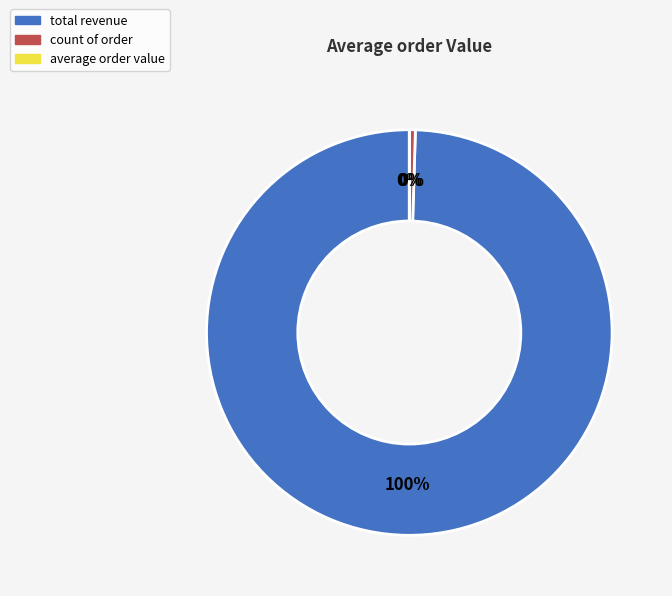

To the nearest percent, what percentage of the pie is total revenue?

100%